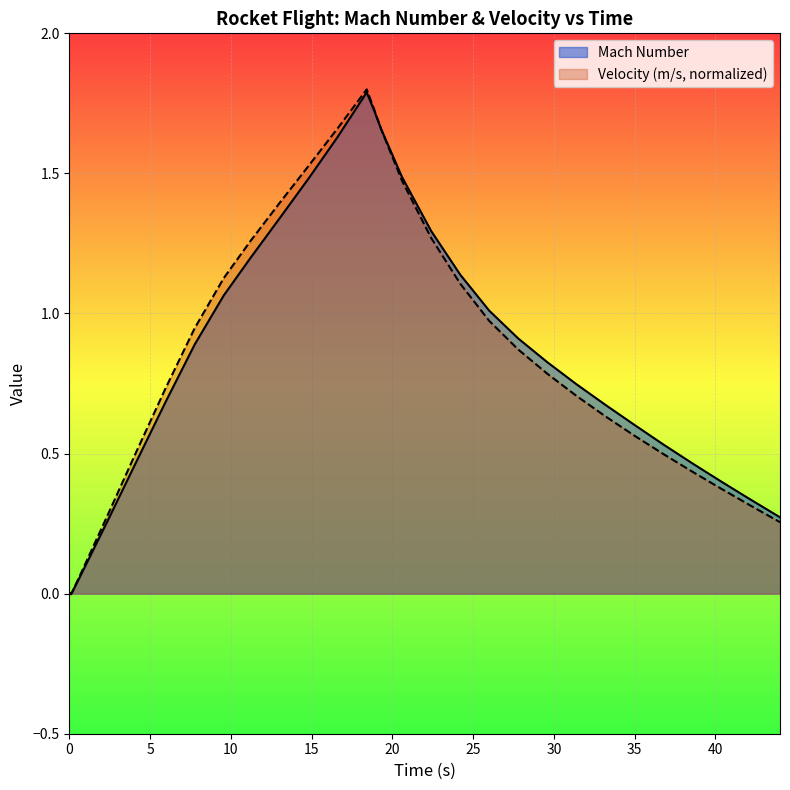

At which category does Velocity (m/s) reach its first local peak?

18.40819474725222